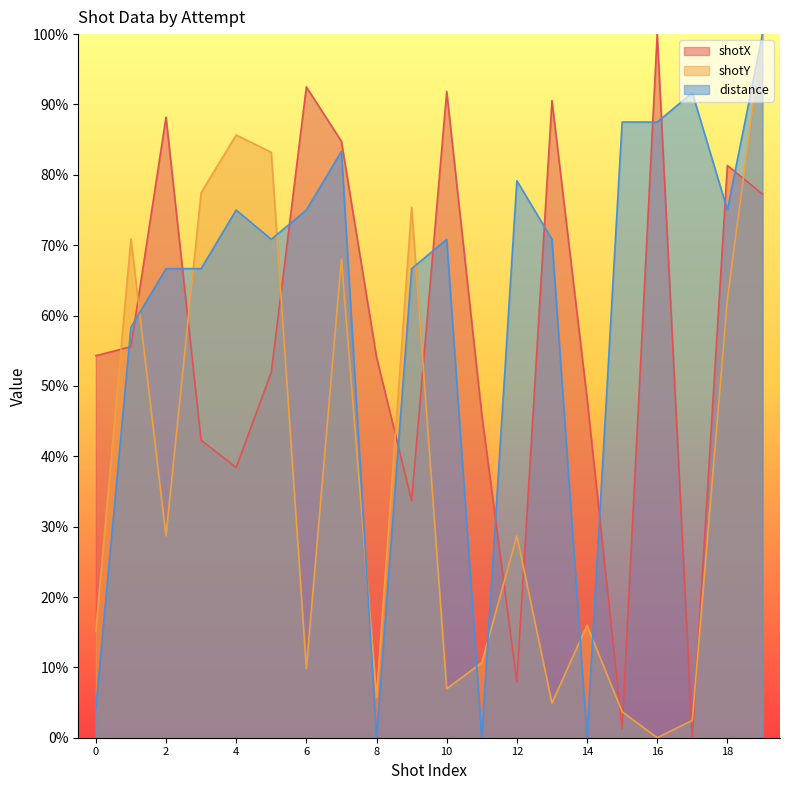

True or false: shotY has more than 2 interior local peaks.

True